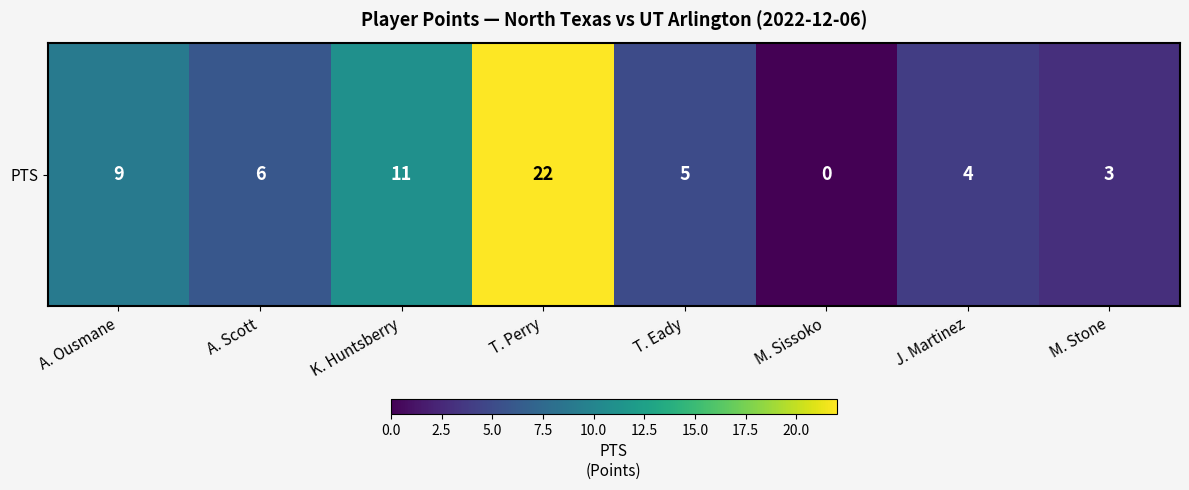

Is it true that the value at A. Ousmane is 9?

True